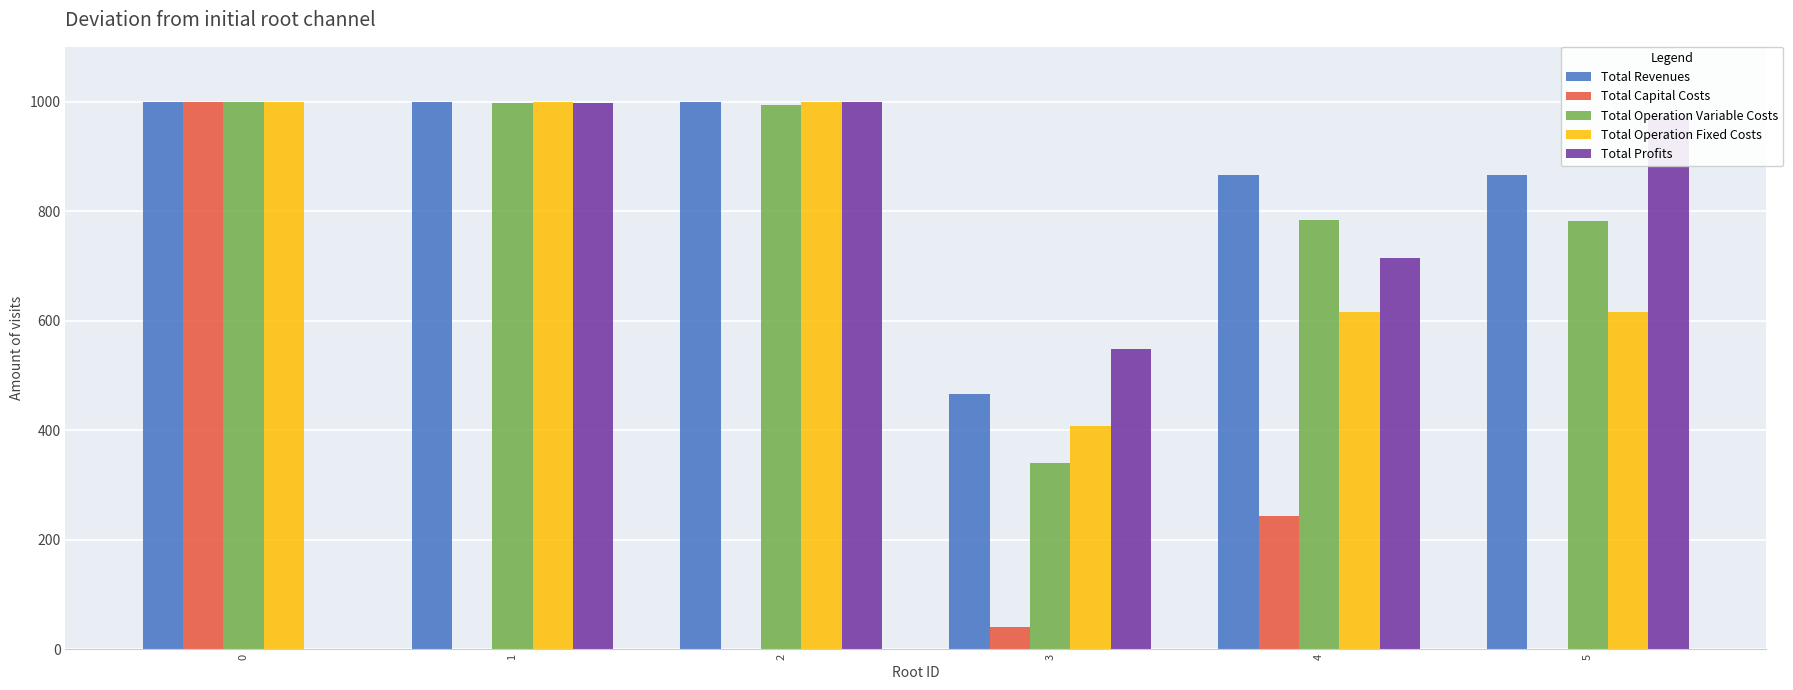

At how many categories does at least one series exceed 467?

6